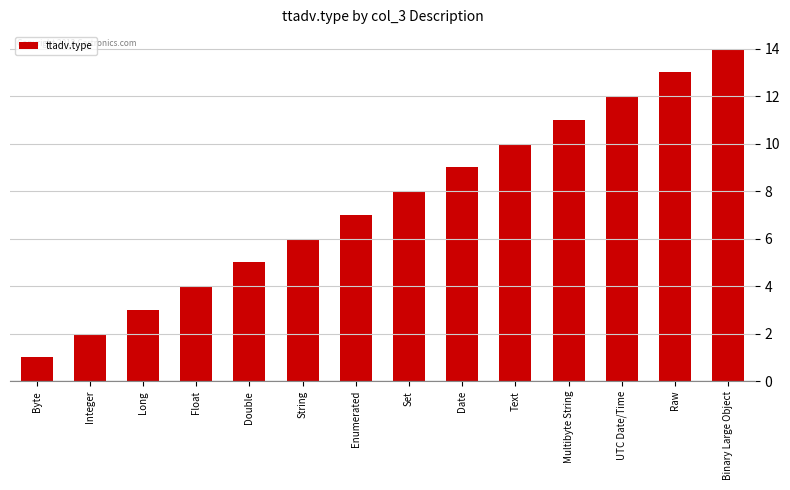

Reading left to right, what are all the values shown in this chart?

Byte=1	Integer=2	Long=3	Float=4	Double=5	String=6	Enumerated=7	Set=8	Date=9	Text=10	Multibyte String=11	UTC Date/Time=12	Raw=13	Binary Large Object=14